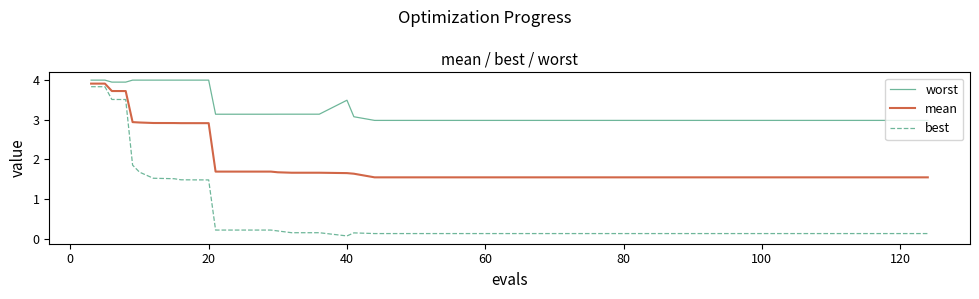

What are all the series names shown in the legend?

worst, mean, best